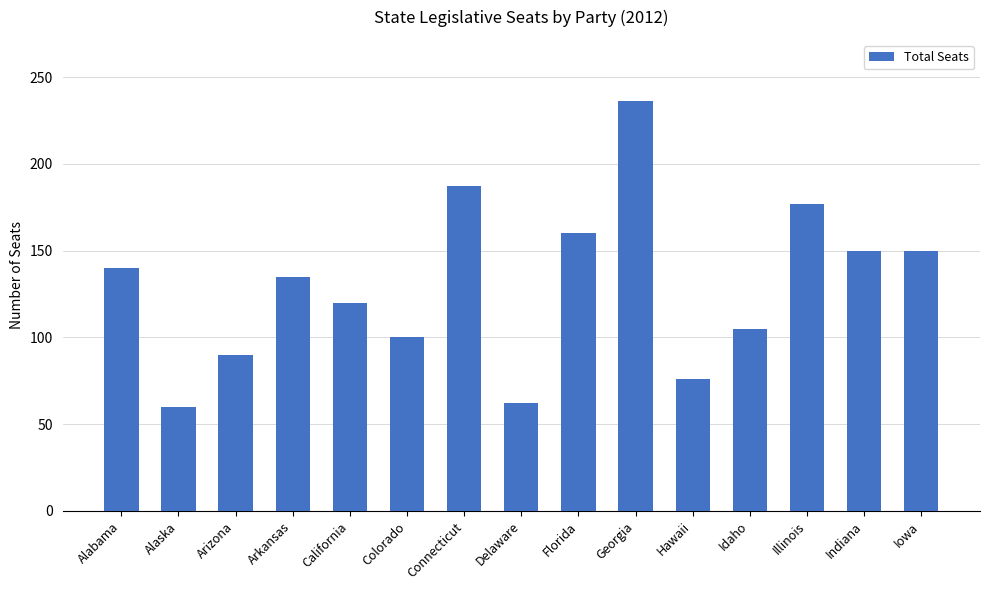

Is it true that the value at Colorado is 43?

False